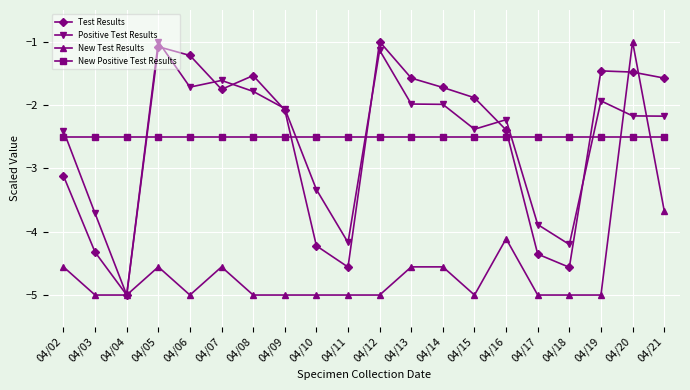

What is the sum of the Test Results values at 04/11 and 04/10?

-8.8